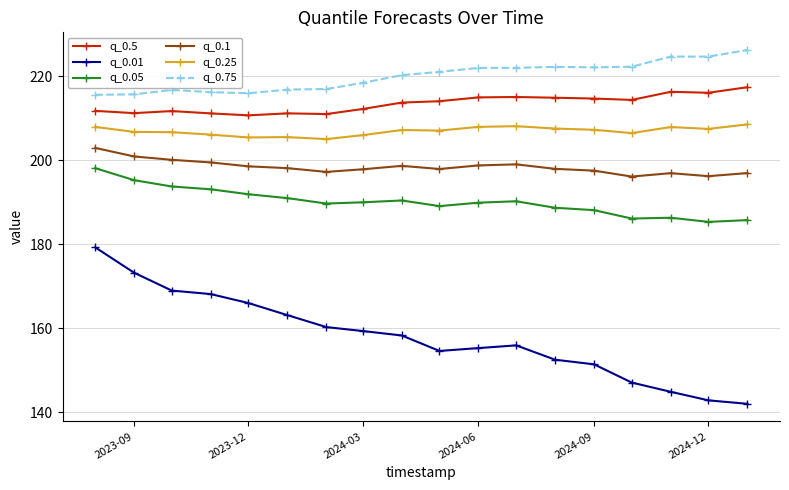

What is the lowest value of the q_0.05 series?

185.3